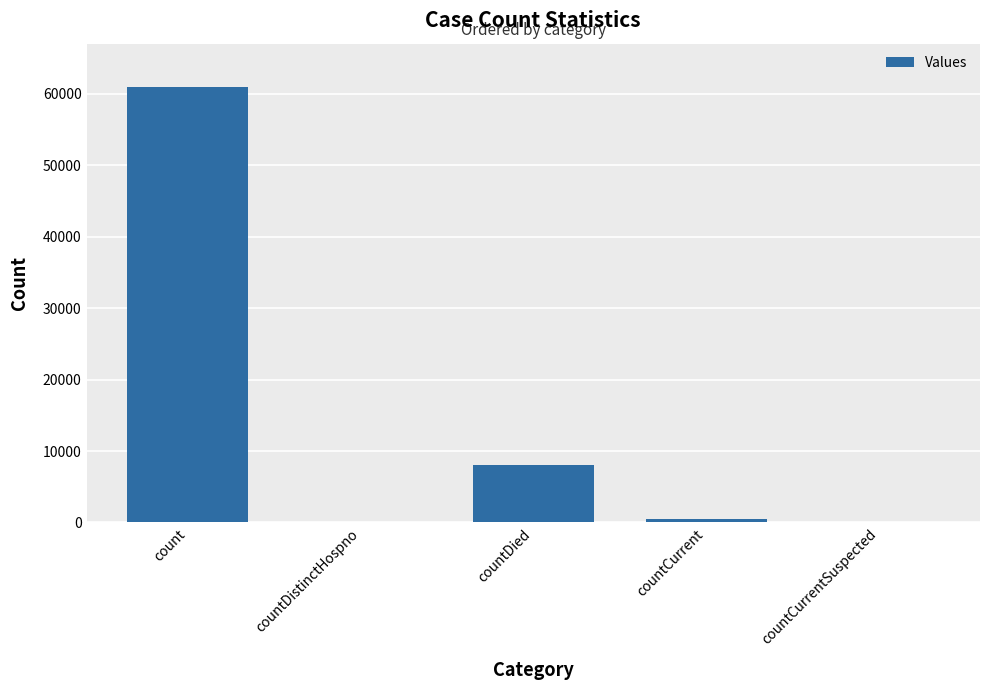

What is the average value?

13883